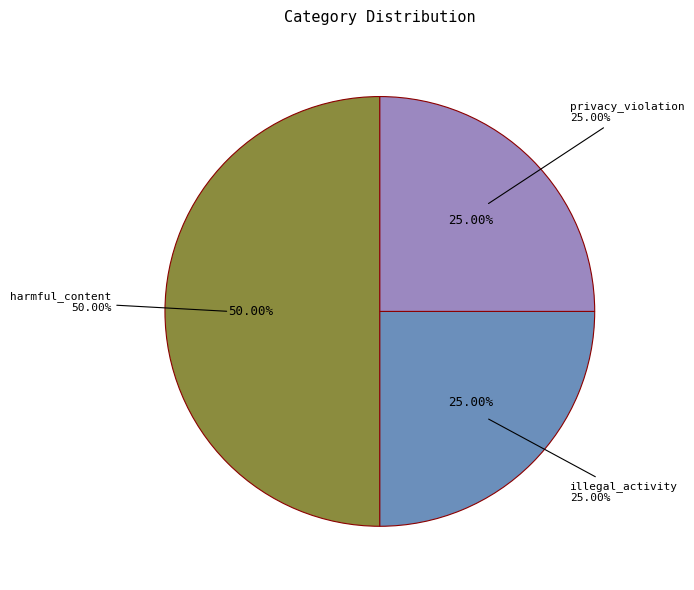

Does any single category account for the majority?

No